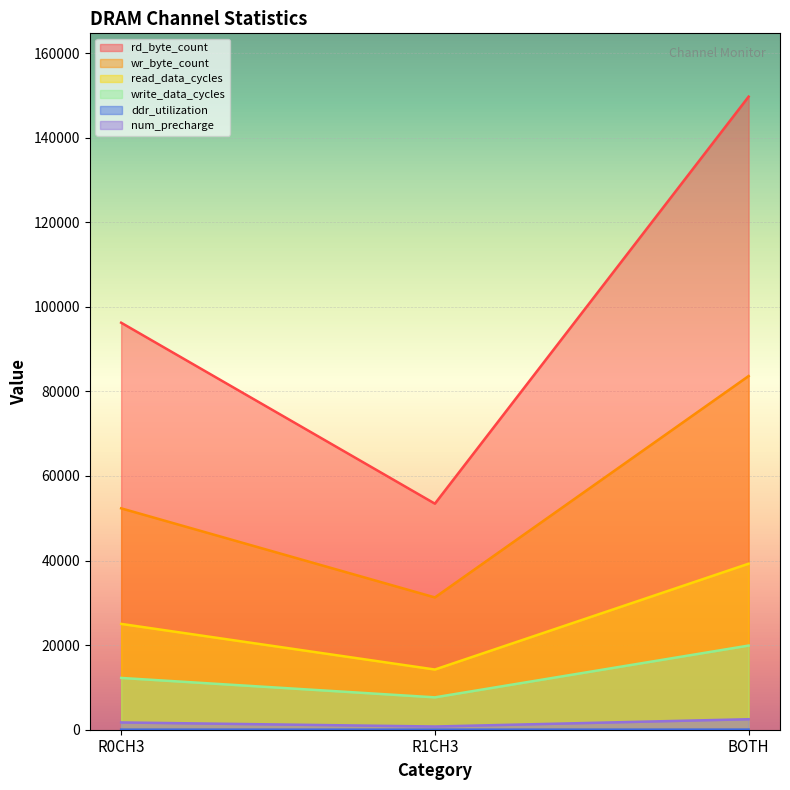

What is the difference between the highest and lowest values at R0CH3?

96219.2